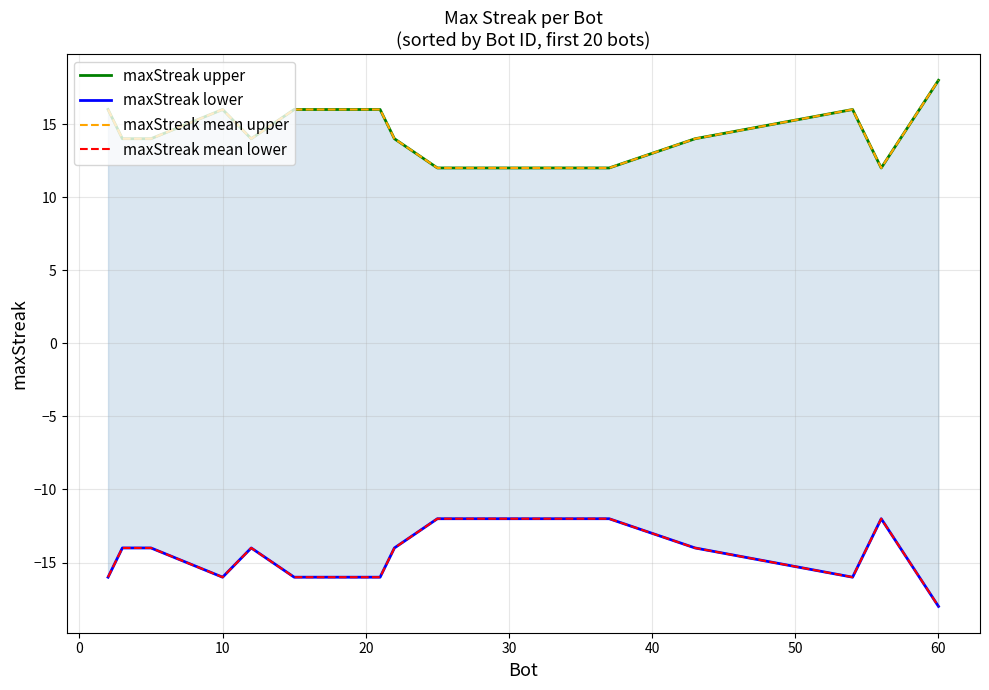

Count the maxStreak upper values in the range 12 to 16.

19